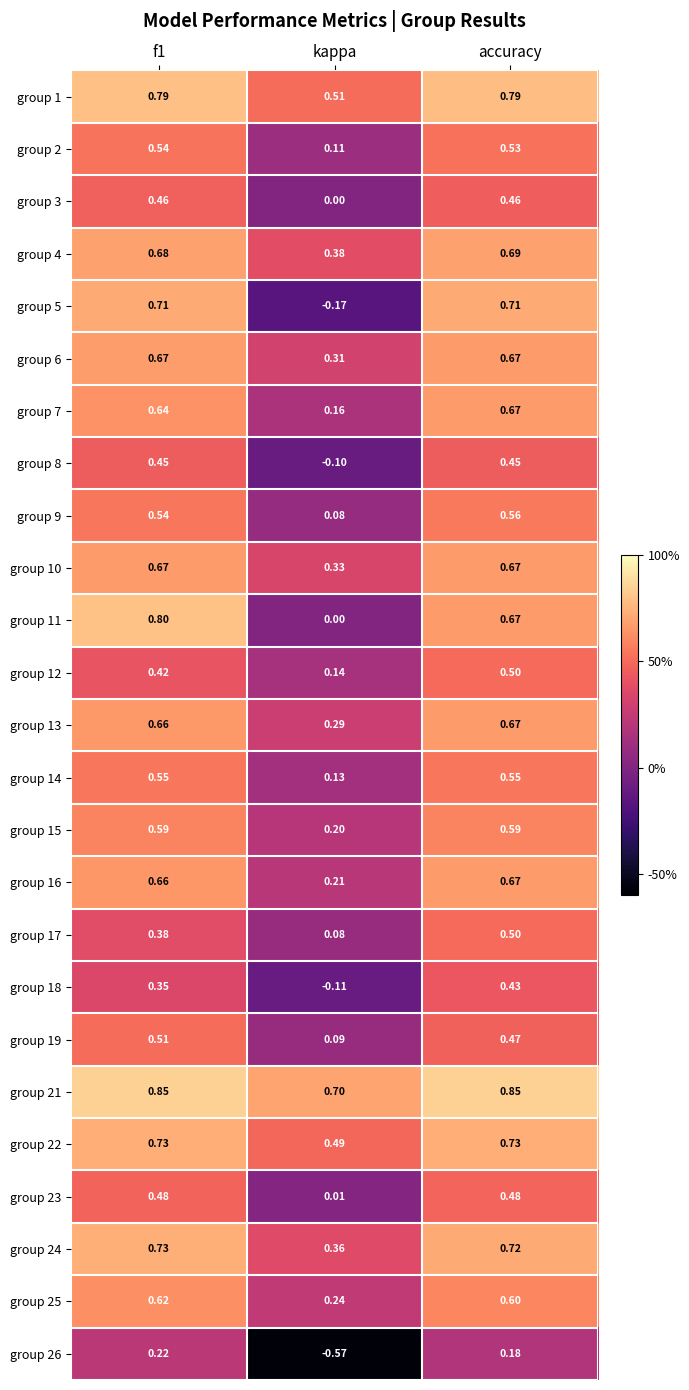

Where is group 7 nearest to the value 0?

kappa